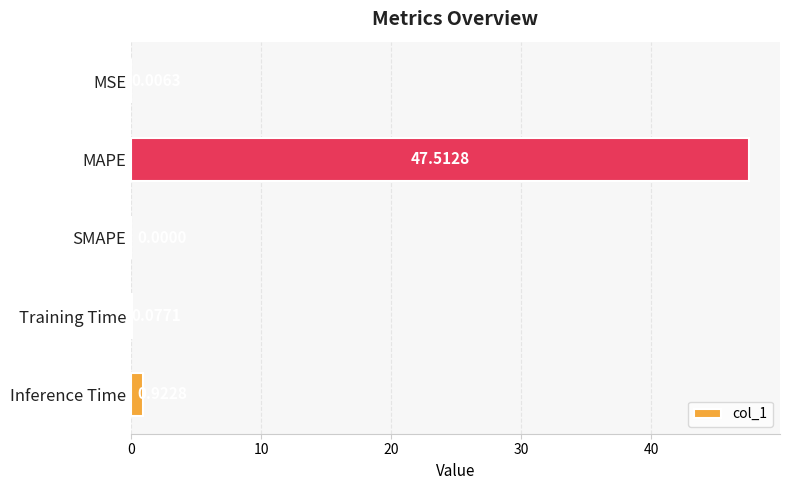

Where is the data nearest to the value 23?

Inference Time